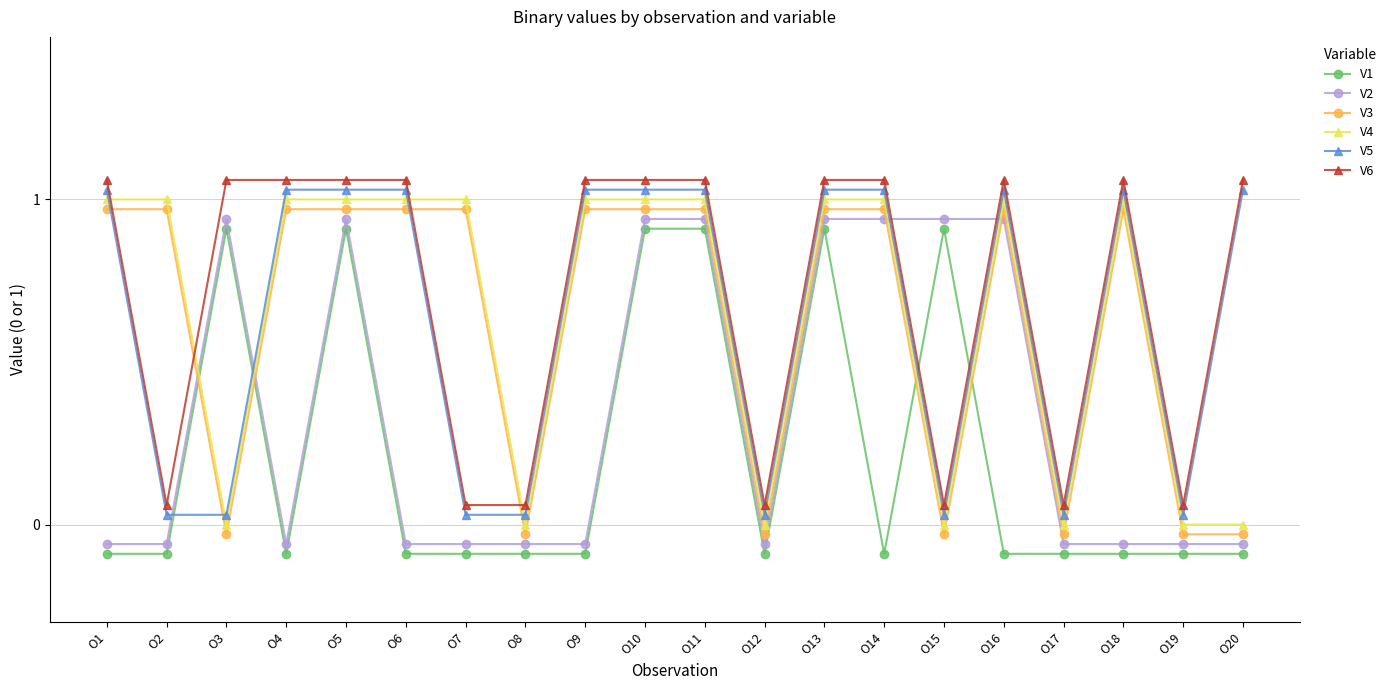

What is the value of the V3 point at the 7th from the left?

1.0